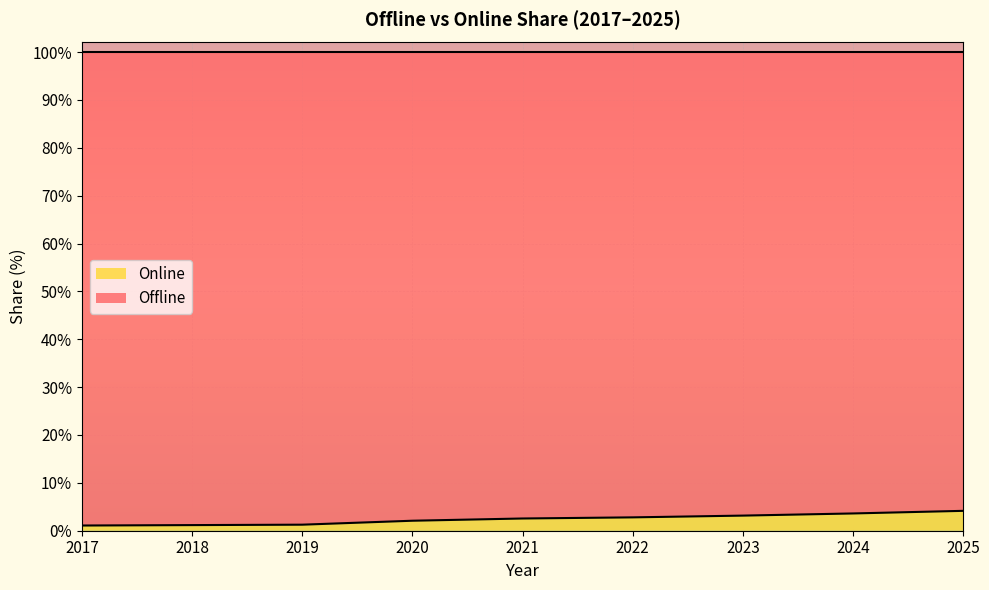

Reading left to right, list all the values displayed in this chart.

2017=1.1	2018=1.2	2019=1.3	2020=2.1	2021=2.6	2022=2.8	2023=3.2	2024=3.6	2025=4.2